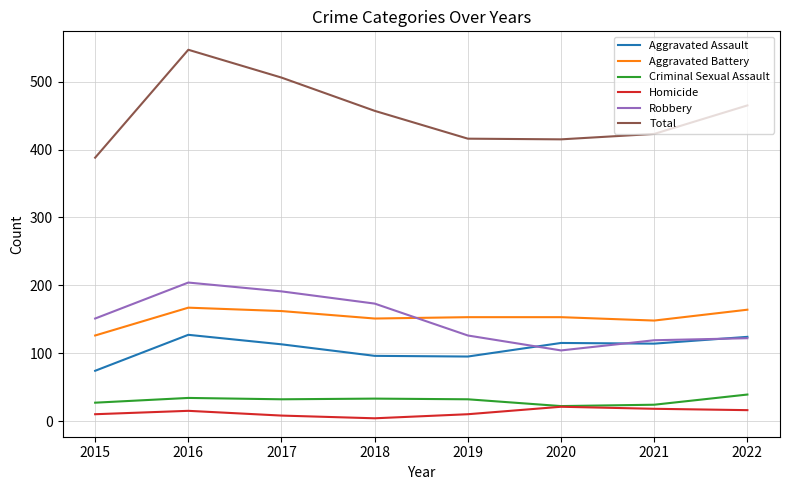

What is the highest value of the Aggravated Assault series?

127